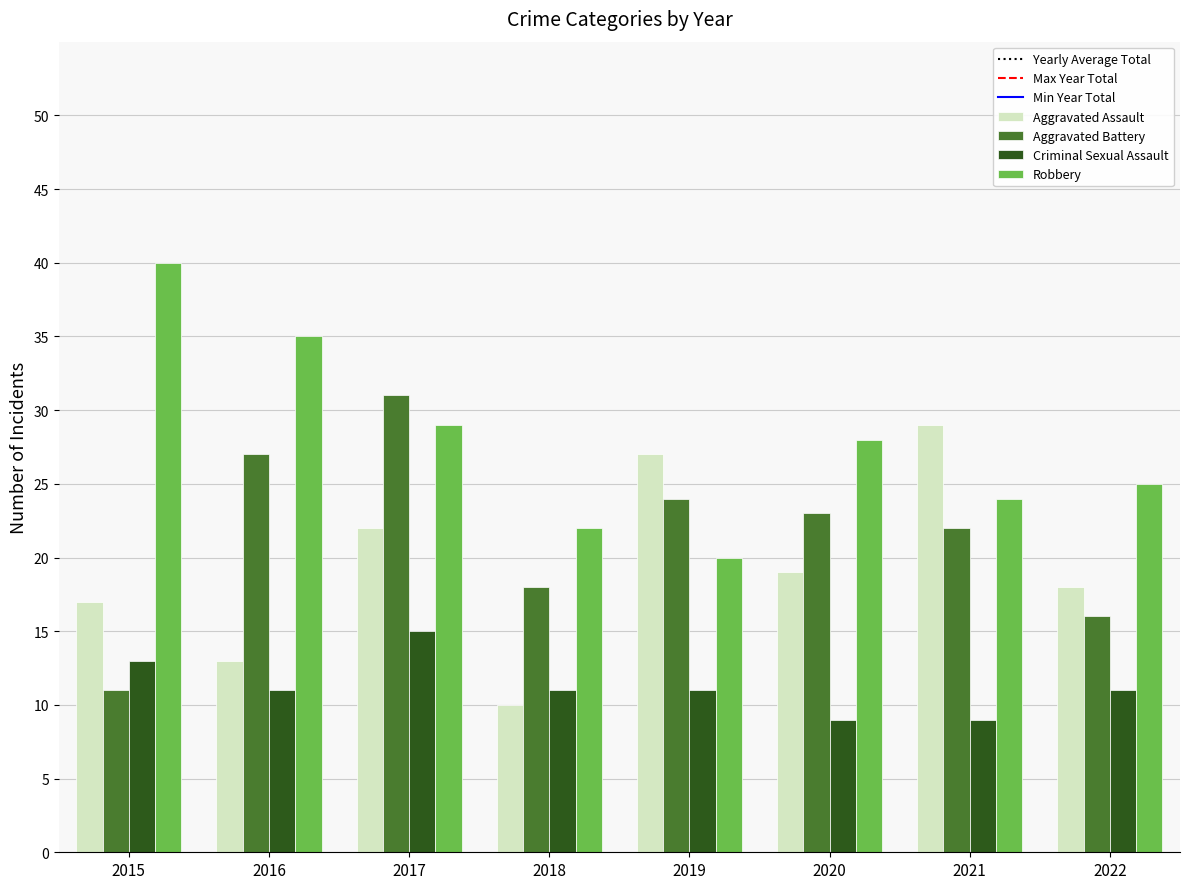

What is the minimum value for Aggravated Assault?

10